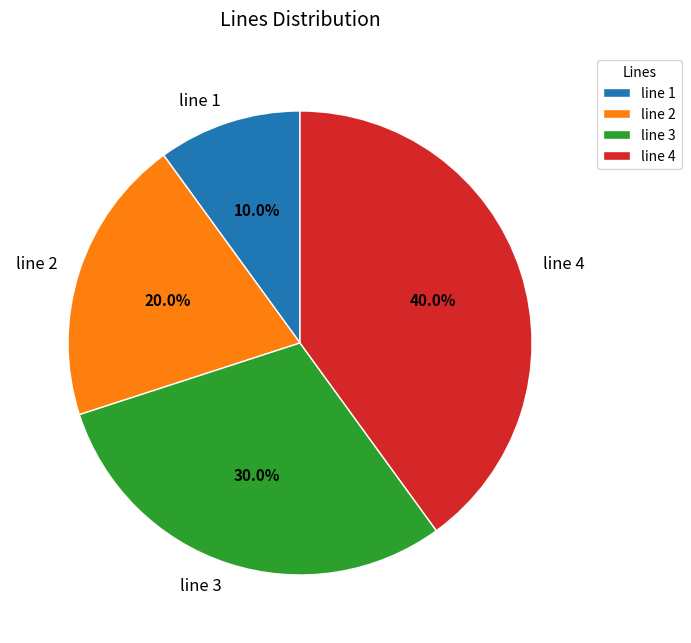

What percentage is NOT represented by line 2?

80.0%